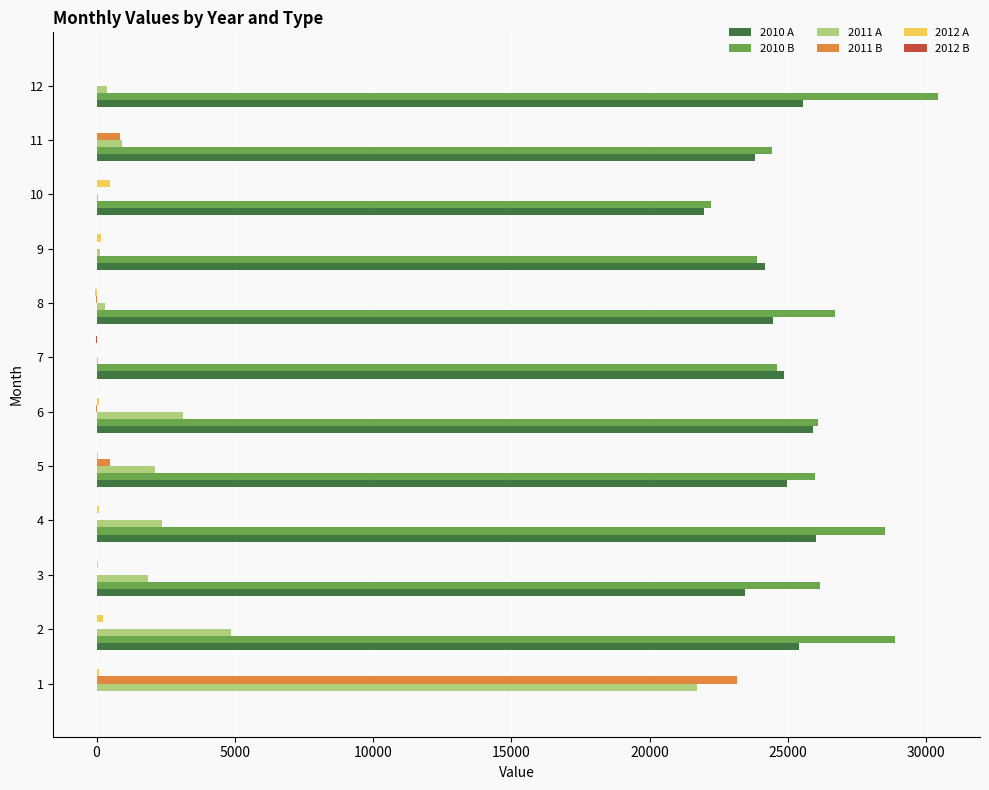

What is the greatest value displayed?

30421.2